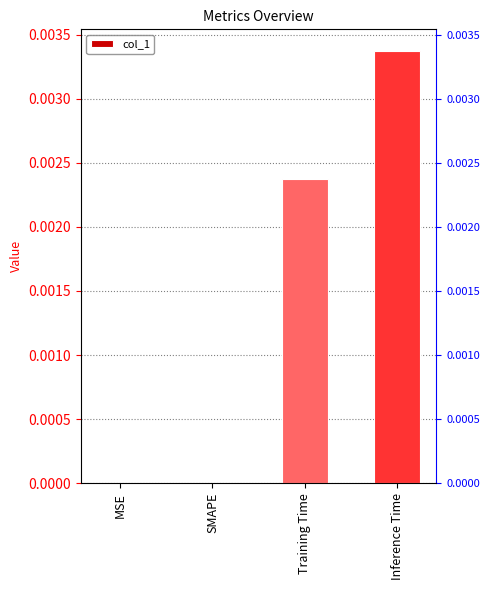

How many bars are there in total?

4